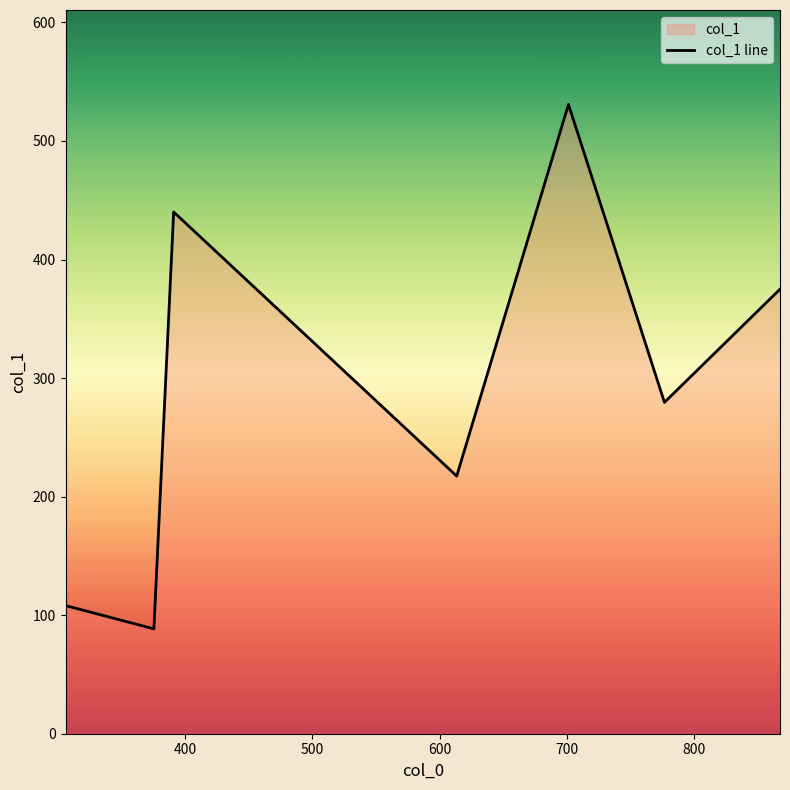

How many series are shown in this chart?

1